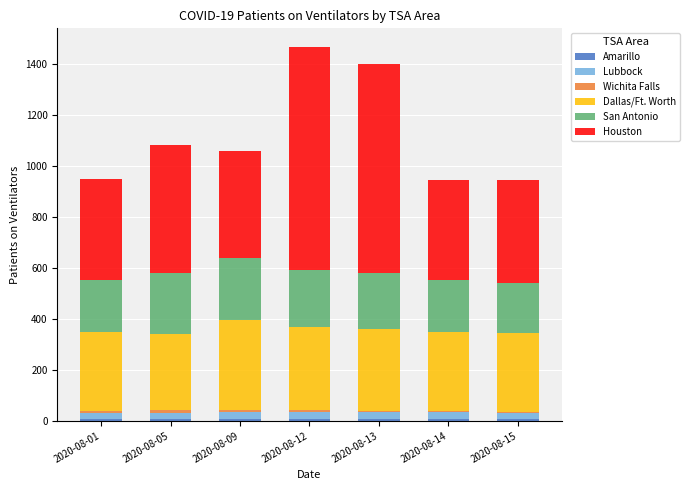

How many categories are shown in the chart?

7